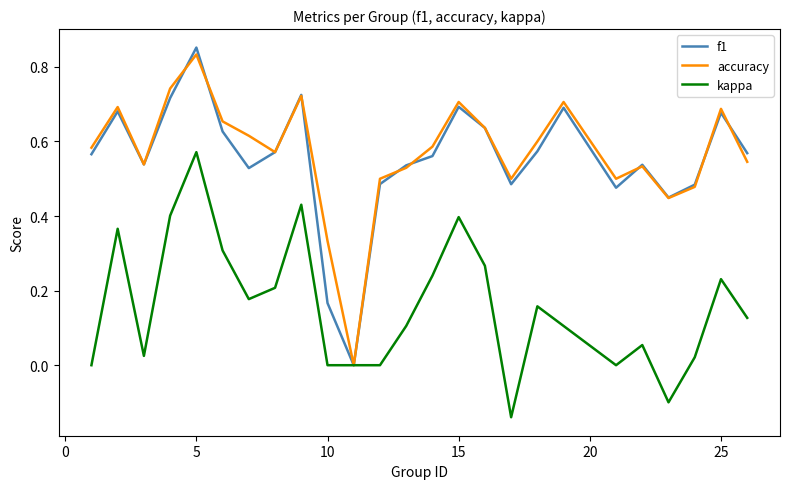

Which series has the largest range (max minus min)?

f1